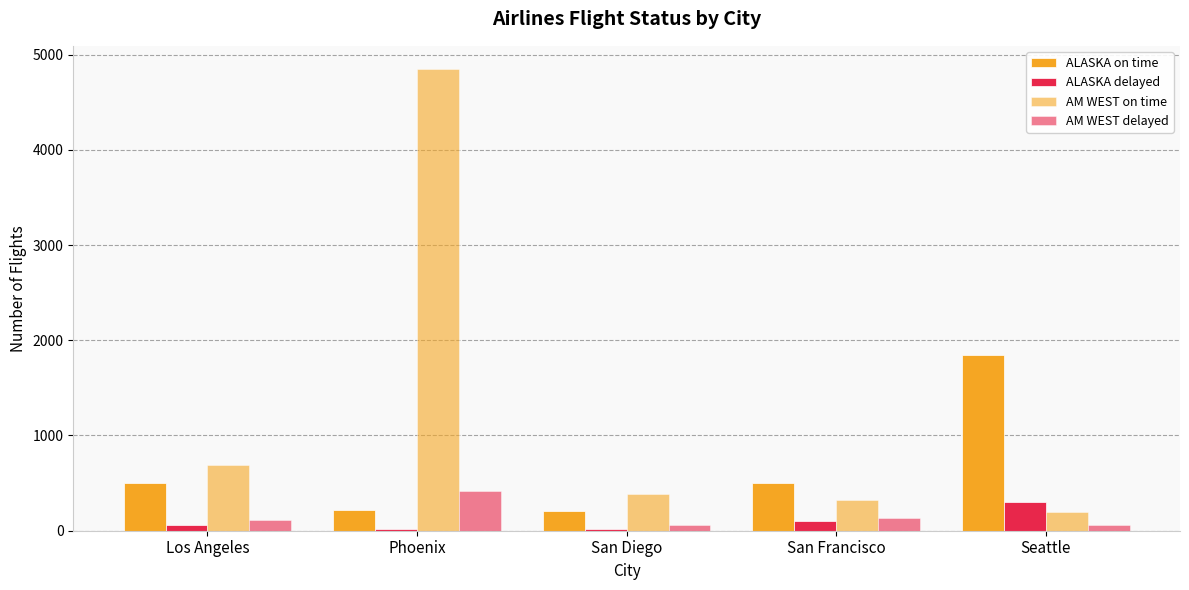

How many values in the ALASKA delayed series are below 62?

2